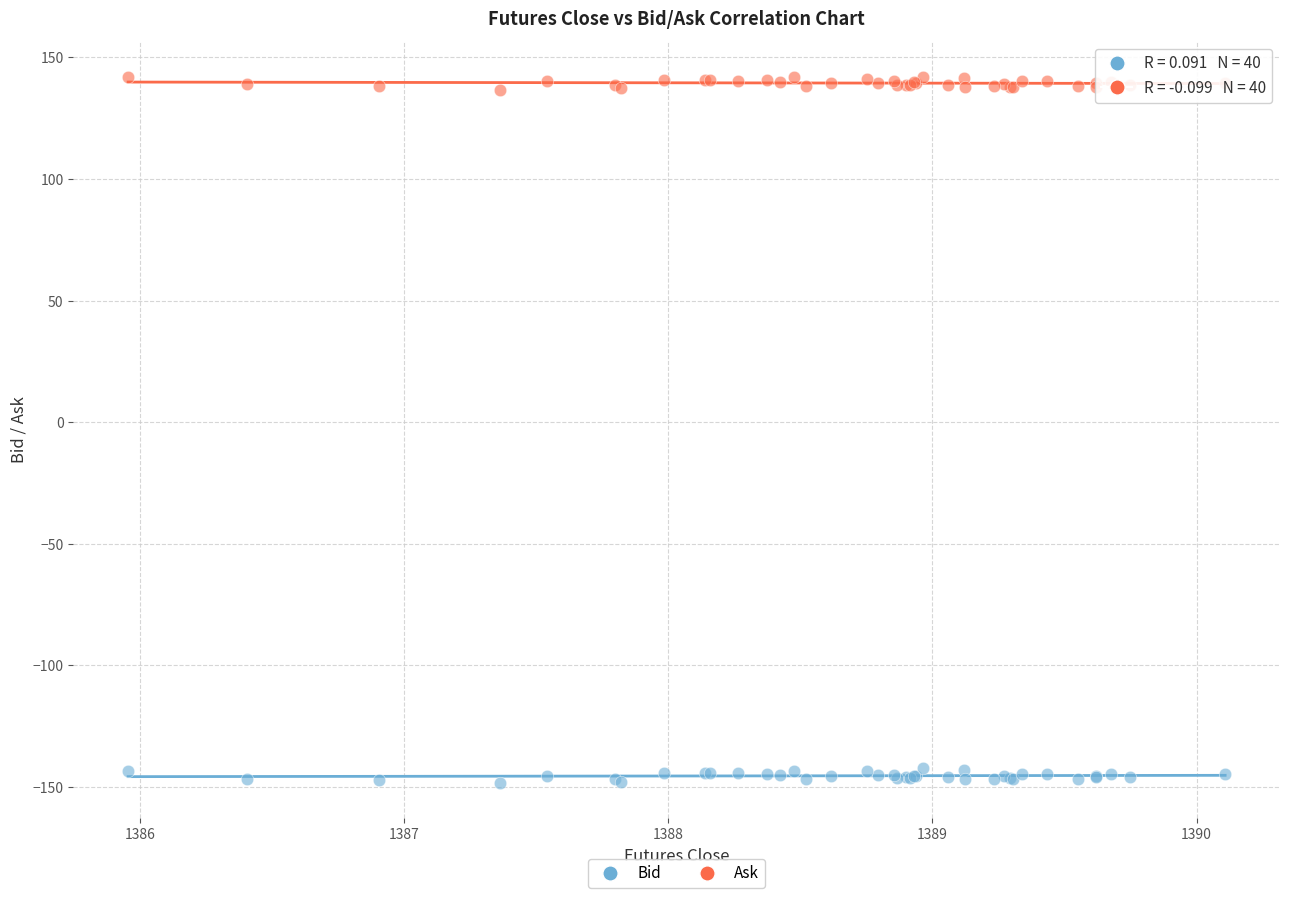

Which series contains the lowest Y value?

Bid